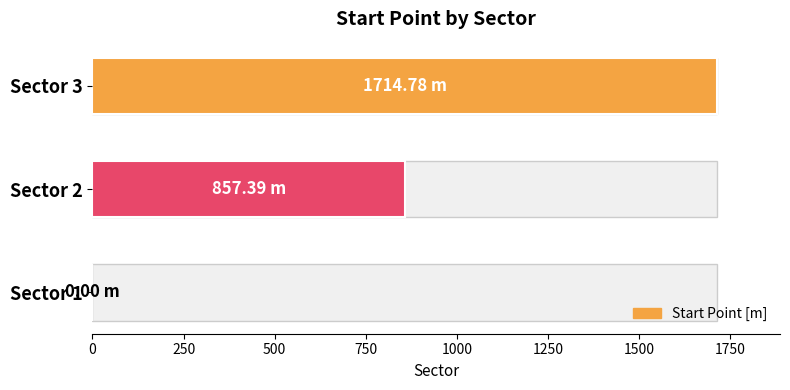

How many values are above zero?

2